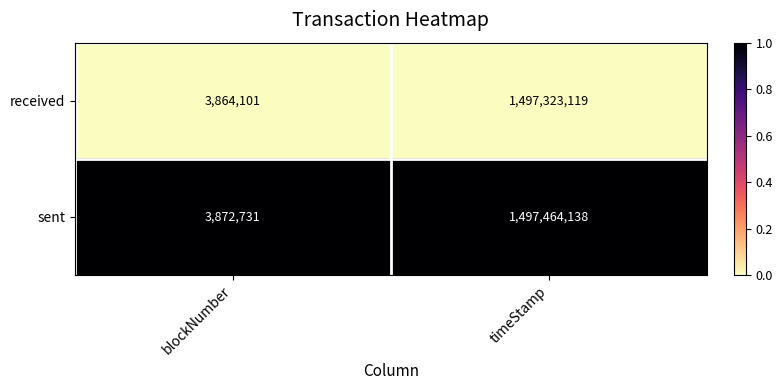

What is the maximum value shown in the chart?

1497464138